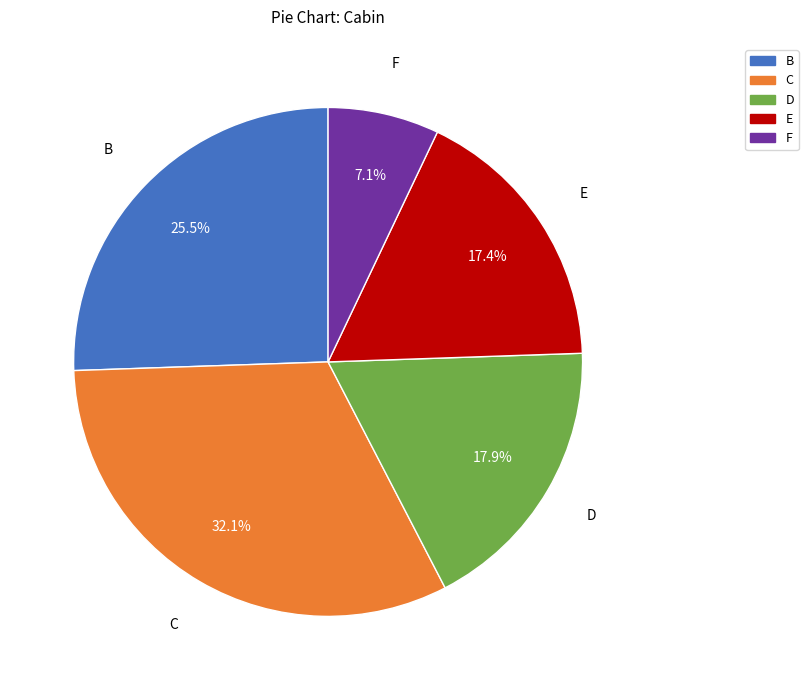

Is the sum of C and B greater than half?

Yes